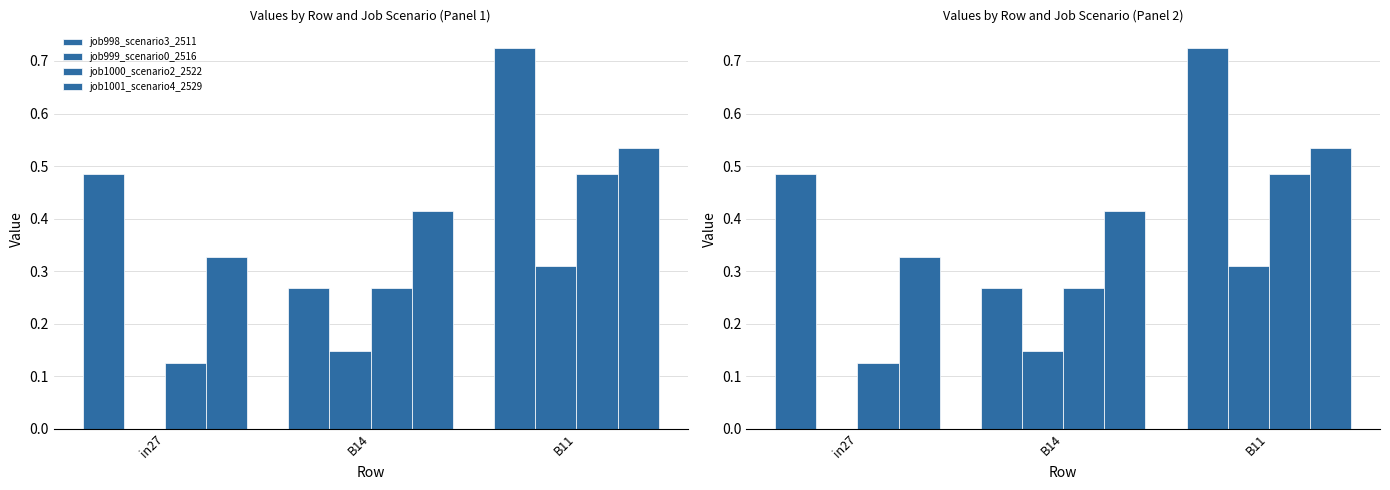

What is the approximate value of job998_scenario3_2511 at B14?

0.3